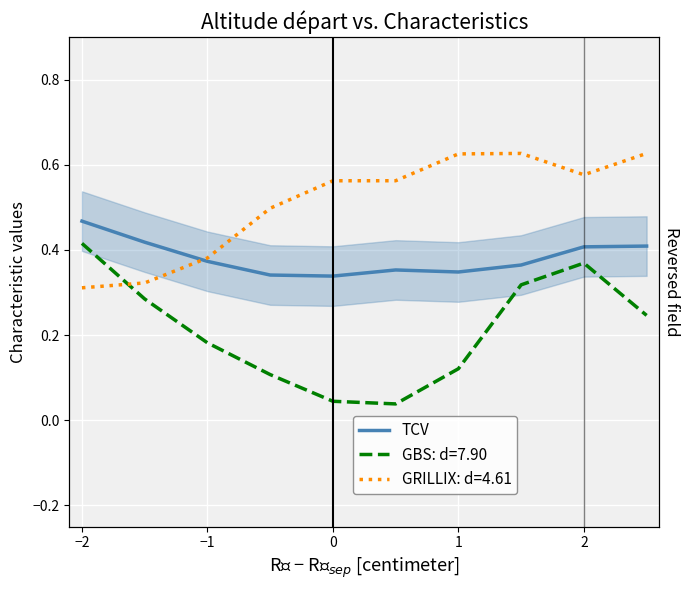

What is the value of the 3rd point from the left?

0.4